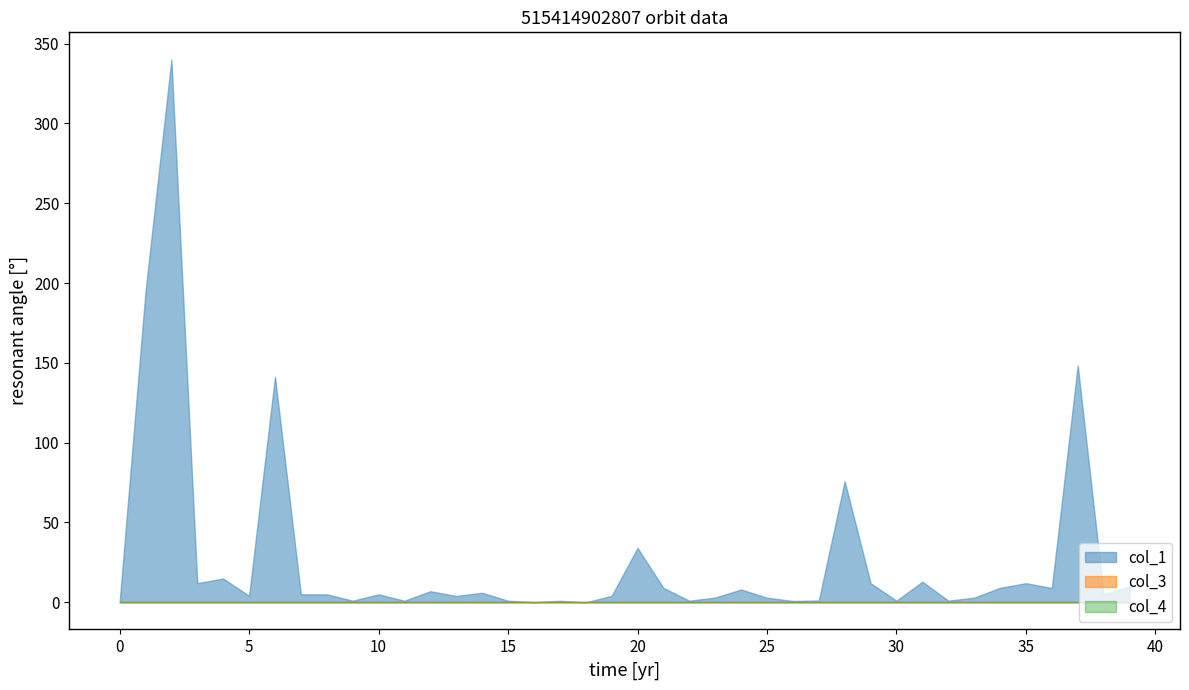

What is the sum of all col_1 values?

1106.0